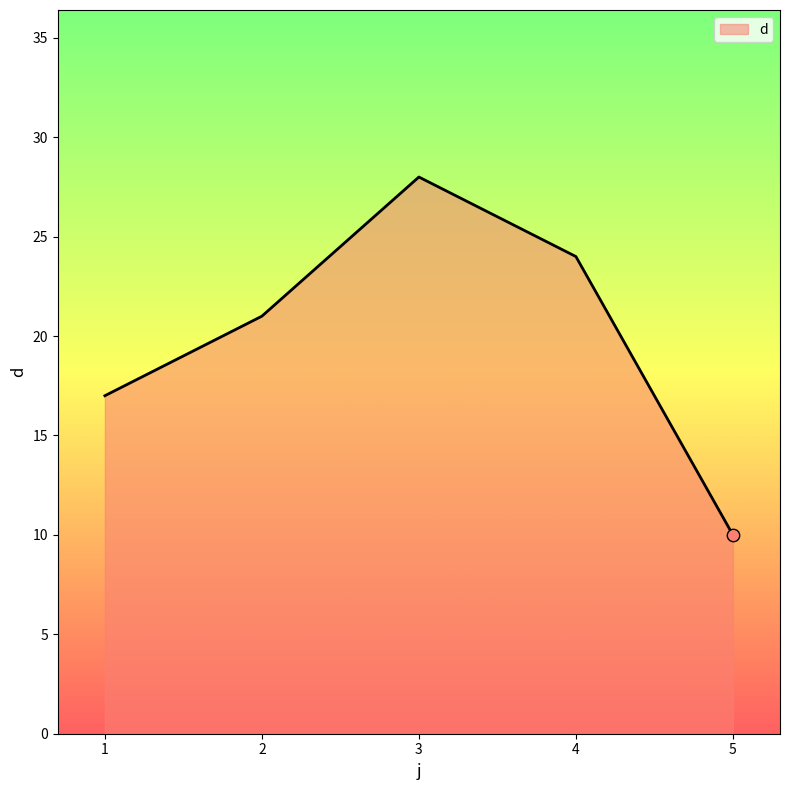

Between 4 and 2, which is larger?

4